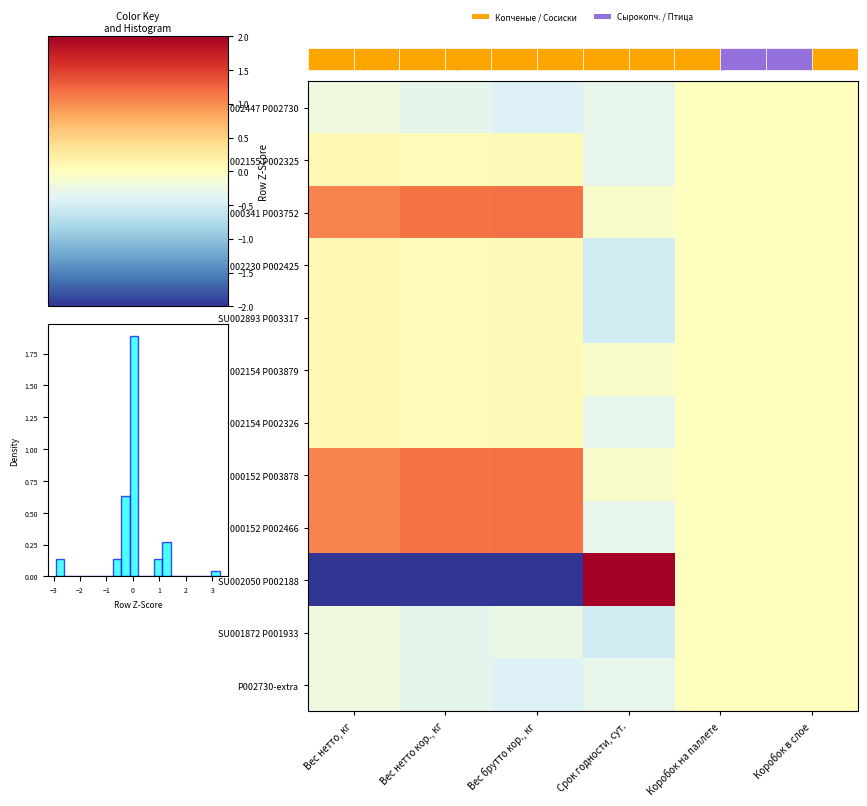

The SU002893 P003317 series shows -0.3 at Срок годности, сут.. True or false?

False